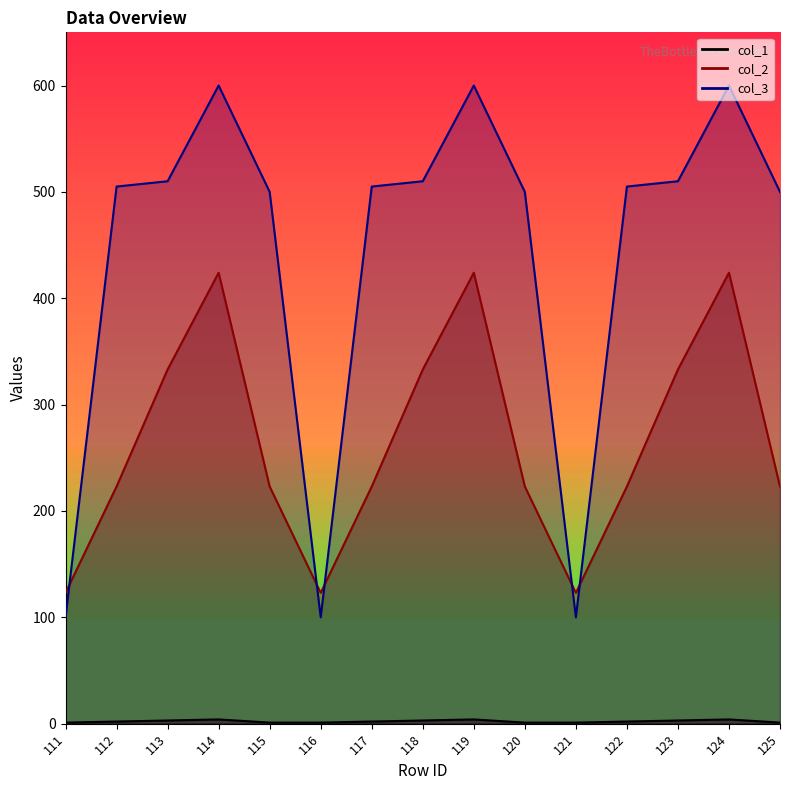

Which label corresponds to the smallest value in the chart?

111